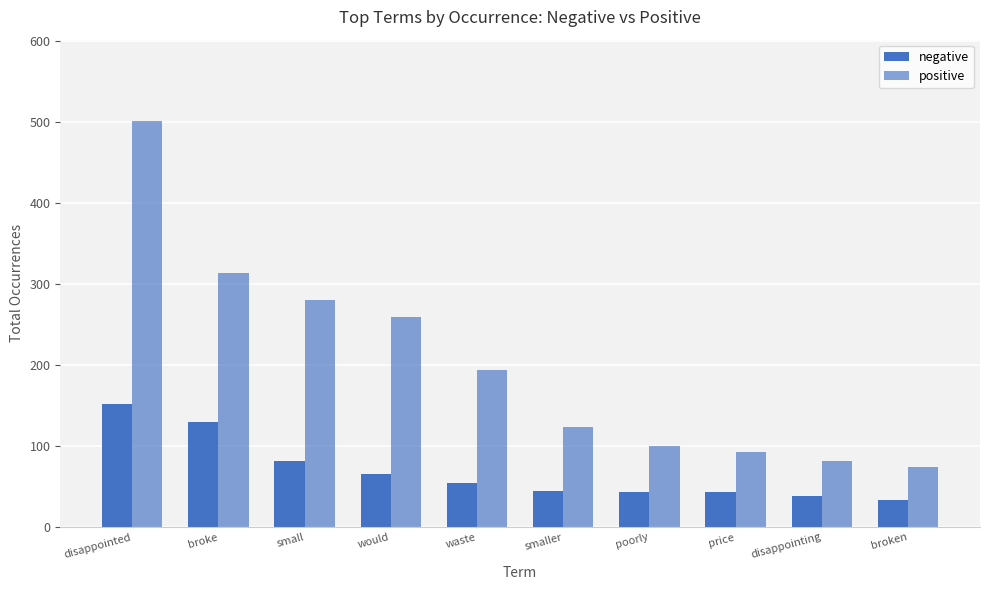

Reading right to left, list all the values displayed in this chart.

negative: broken=34	disappointing=38	price=44	poorly=44	smaller=45	waste=54	would=65	small=82	broke=130	disappointed=152
positive: broken=74	disappointing=82	price=93	poorly=100	smaller=124	waste=194	would=259	small=280	broke=313	disappointed=501